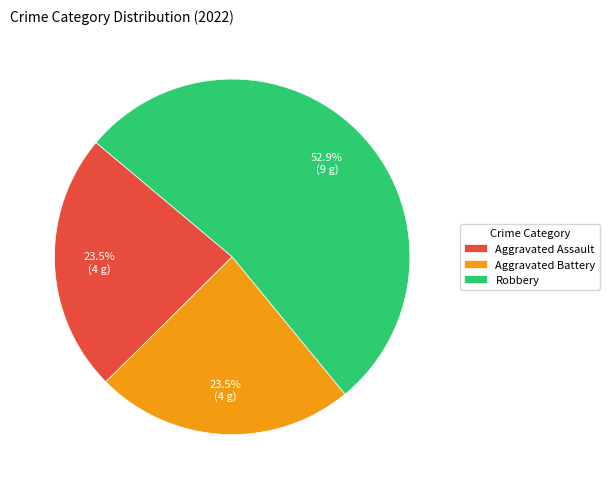

What portion of the pie excludes Aggravated Battery?

76.5%